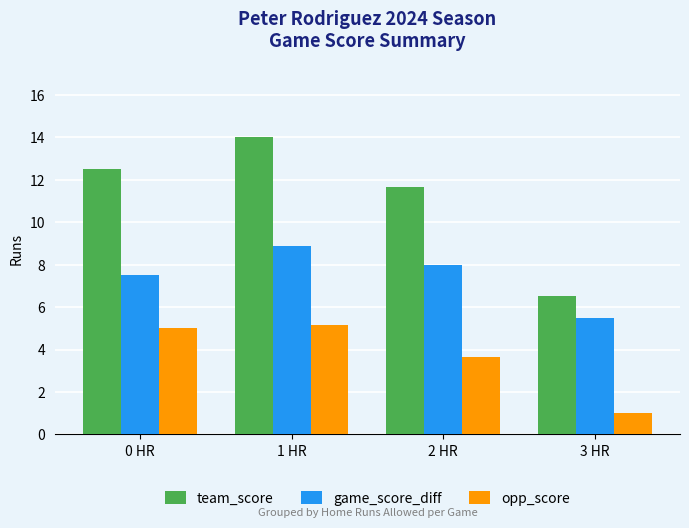

What is the label of the 4th bar from the right?

0 HR